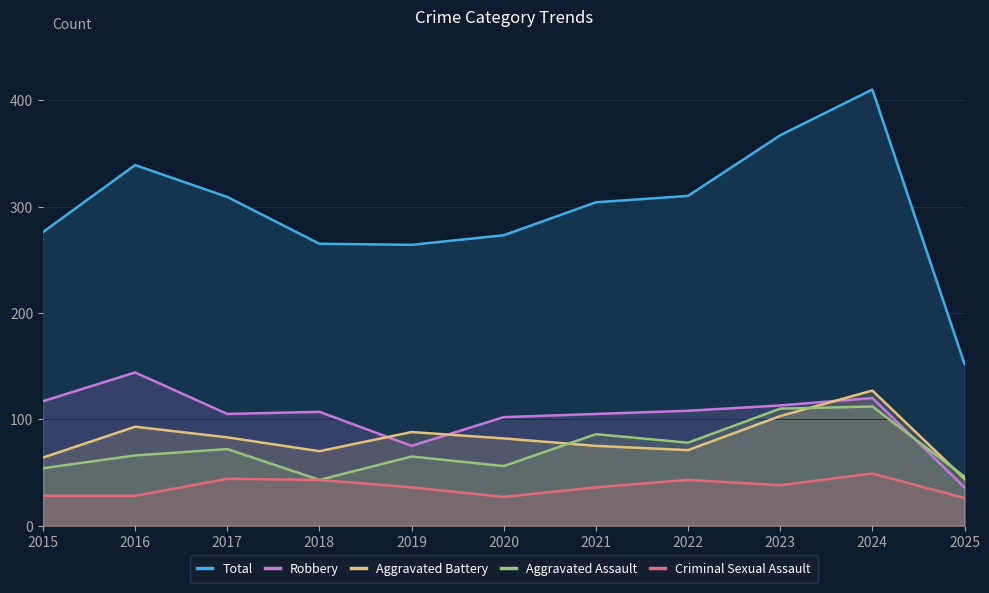

In Criminal Sexual Assault, how many points are lower than both neighbors (excluding endpoints)?

2